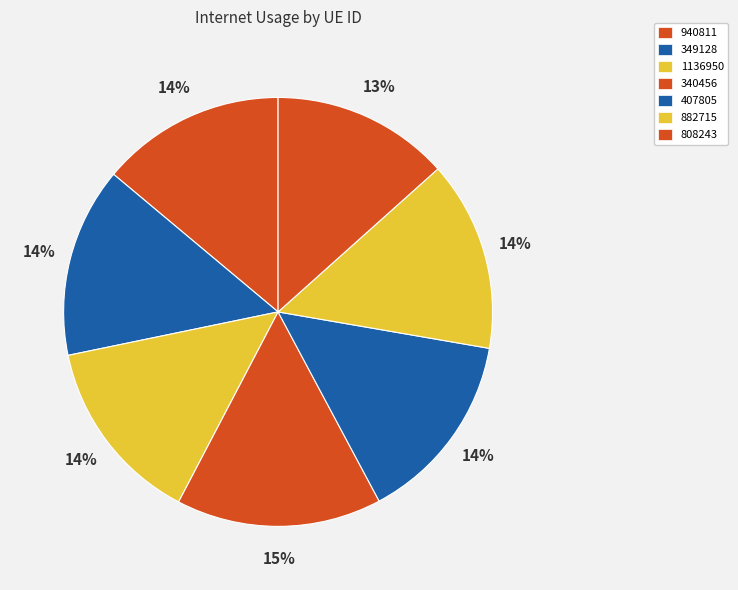

What is the largest slice in the pie chart?

340456